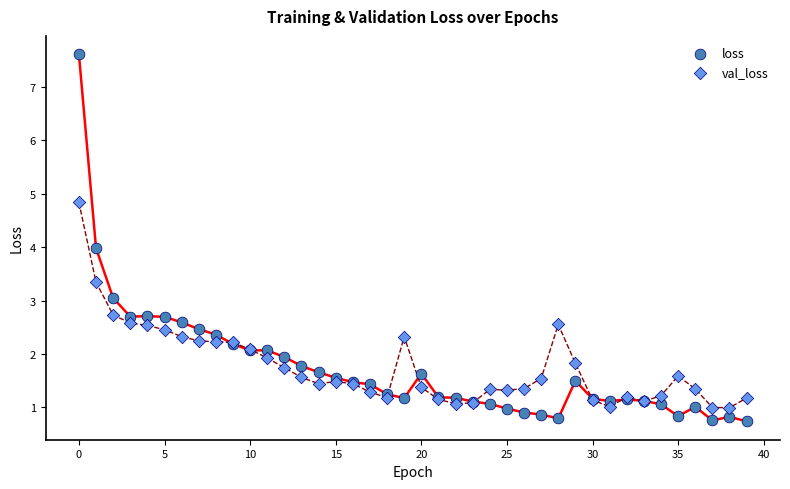

Which series contains the highest Y value?

loss